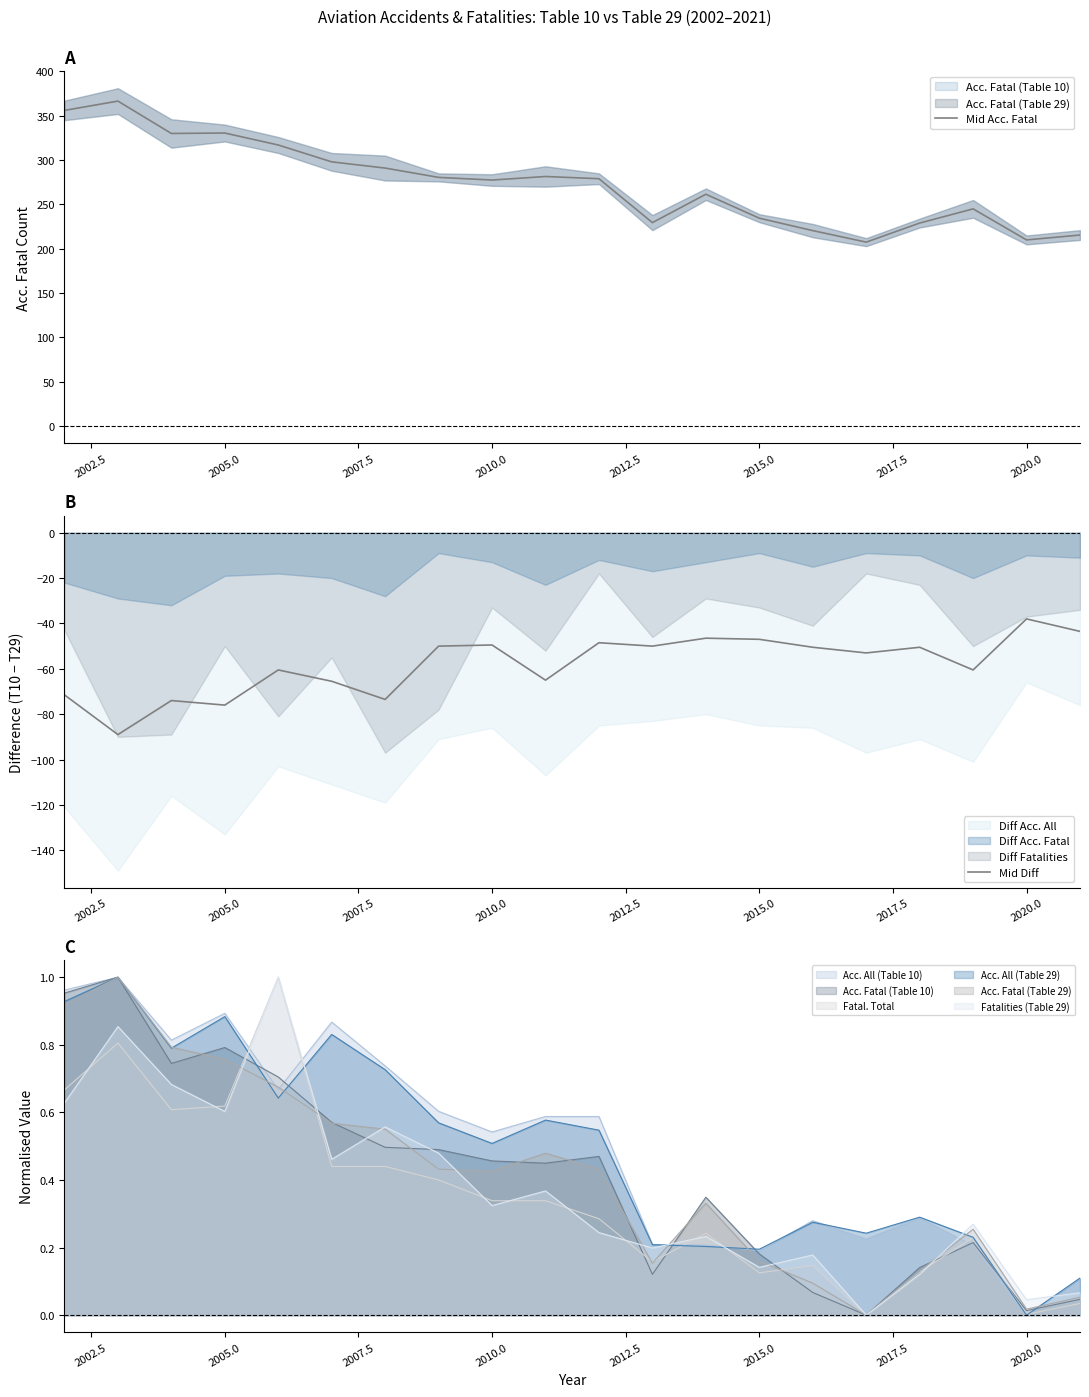

True or false: Mid Diff has a value of -95.4 at 15.

False